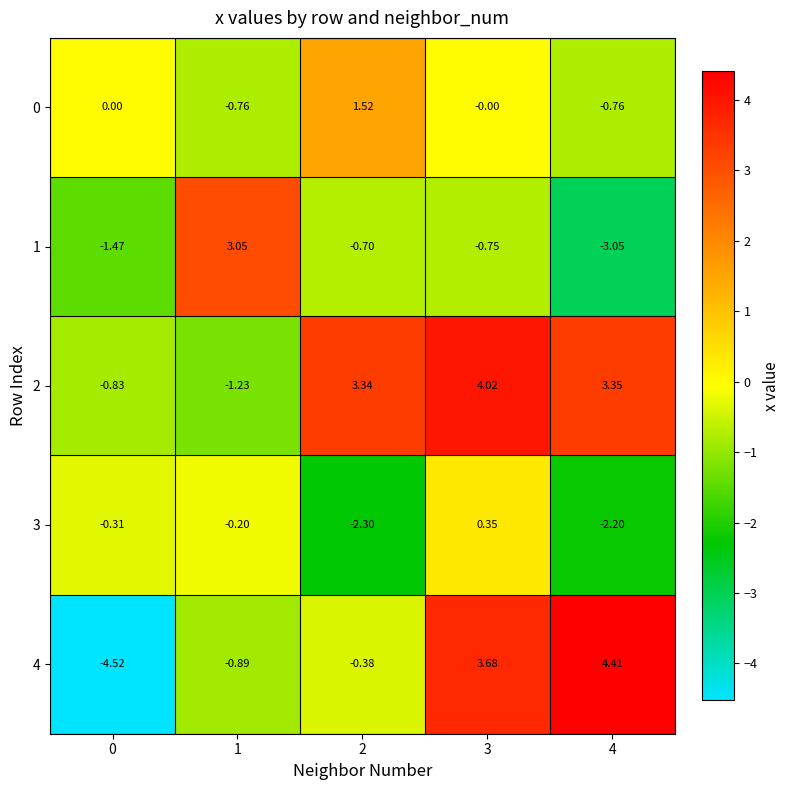

Is the value of 3 at 0 greater than the value of 0 at 0?

No